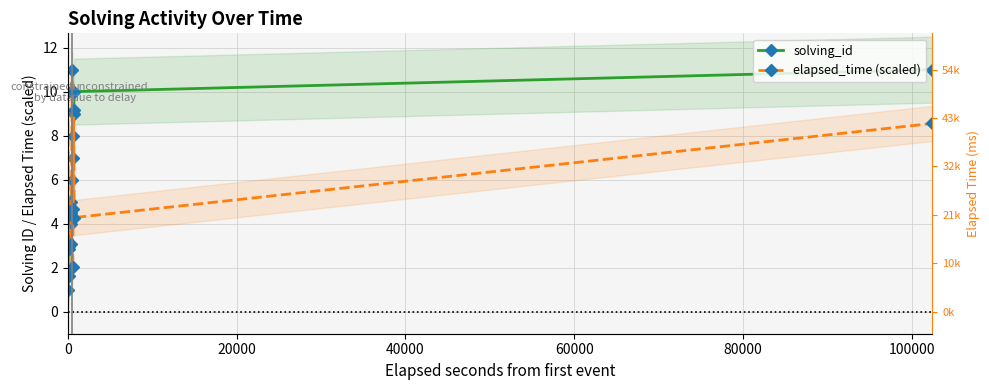

What is the difference between the maximum and second lowest values in the solving_id series?

9.0